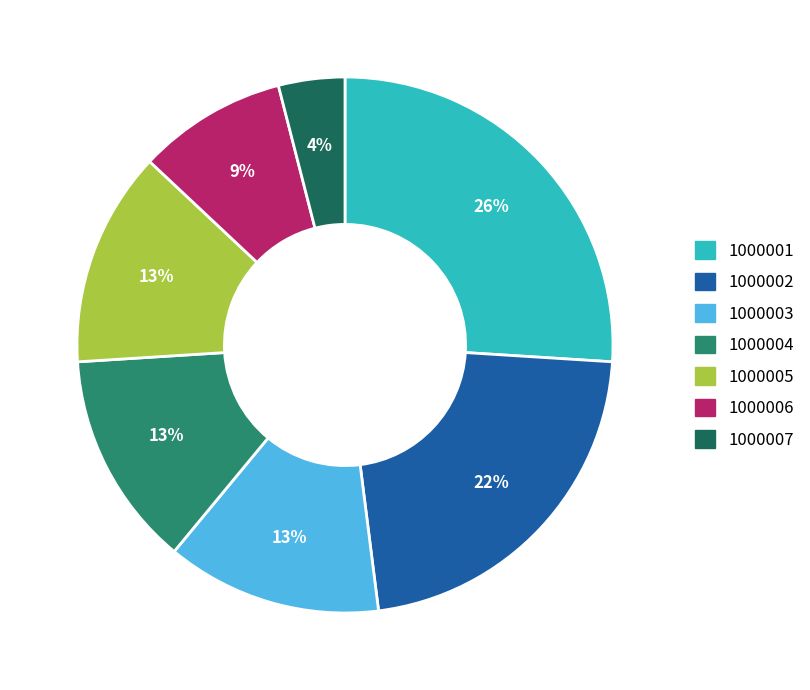

How many slices are in this pie chart?

7